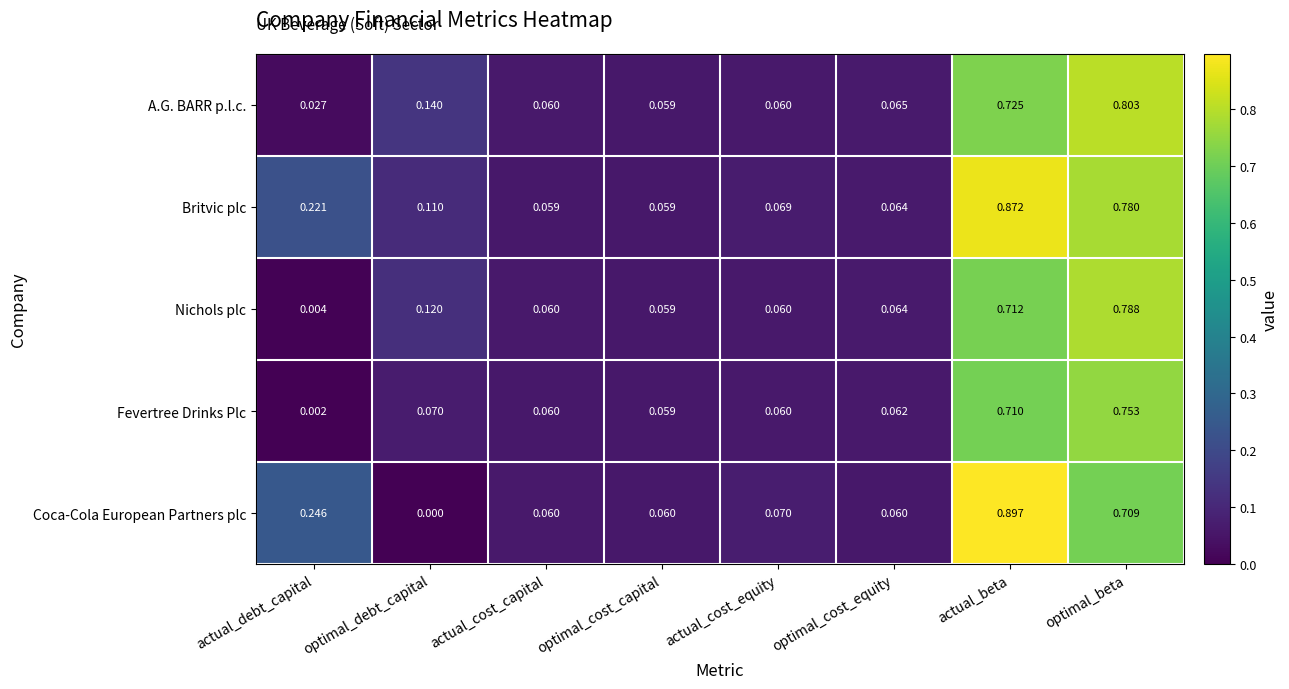

Rank the series by their average value, from lowest to highest.

Fevertree Drinks Plc, Nichols plc, A.G. BARR p.l.c., Coca-Cola European Partners plc, Britvic plc